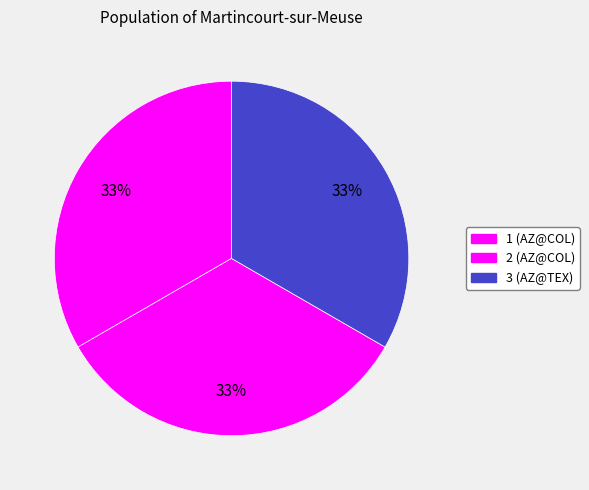

Count the number of slices in the pie.

3